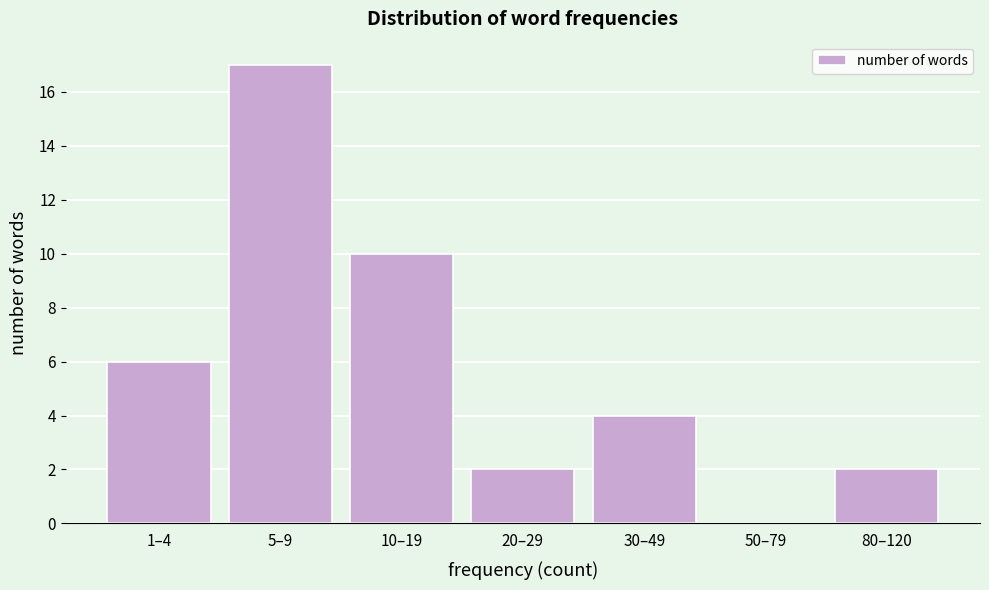

Reading left to right, what are all the values shown in this chart?

1–4=6	5–9=17	10–19=10	20–29=2	30–49=4	50–79=0	80–120=2